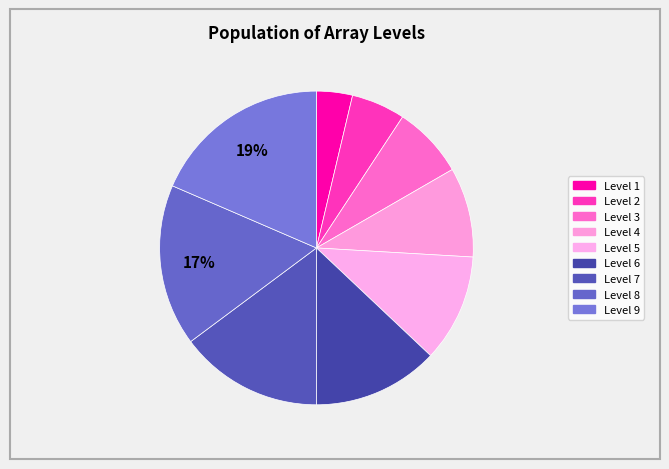

How many slices are in this pie chart?

9